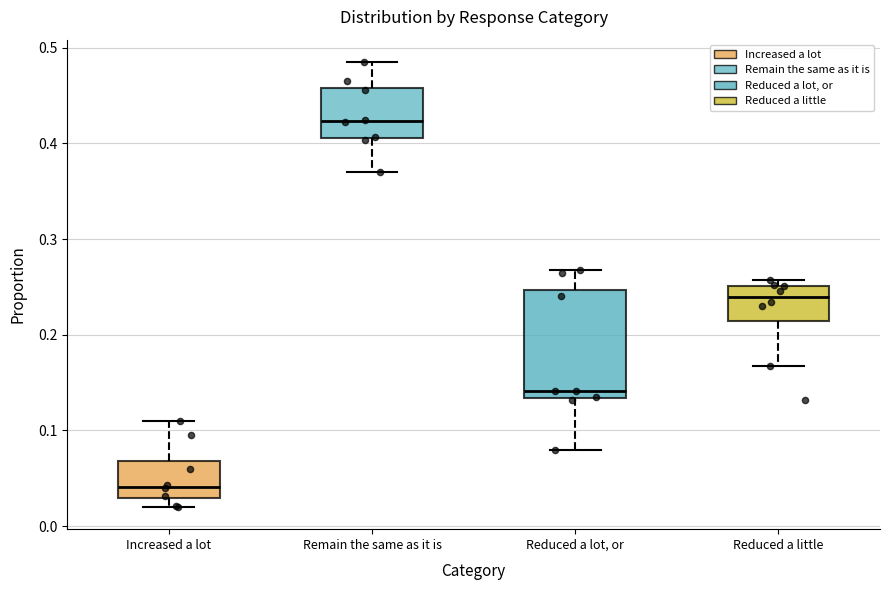

Which box has the highest median line?

Remain the same as it is